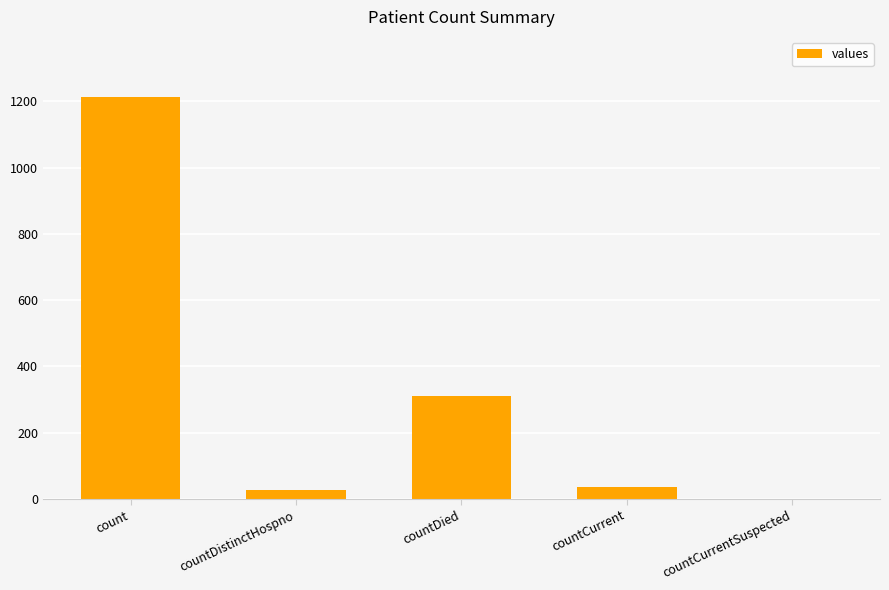

What is the greatest value displayed?

1213